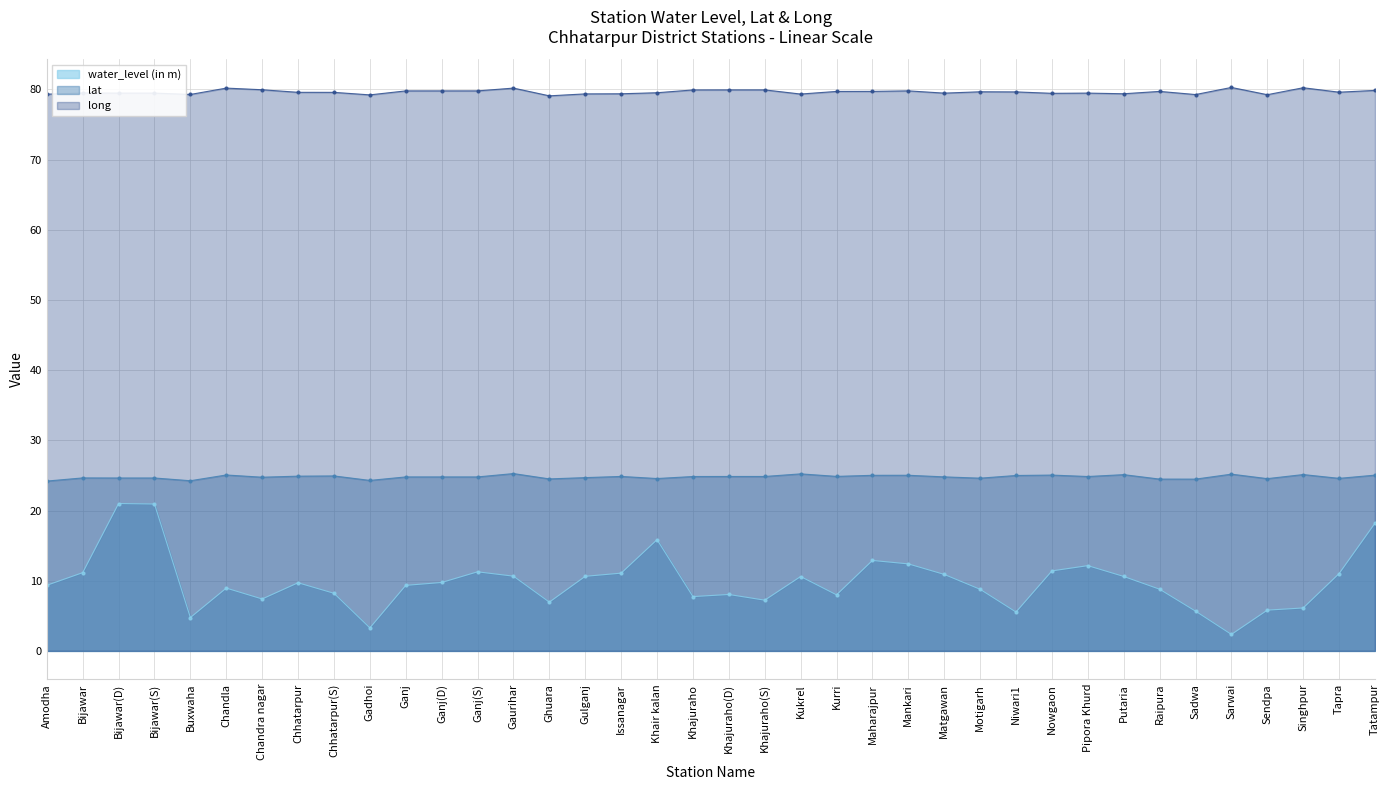

Reading right to left, extract all data points from this chart.

water_level (in m): Tatampur=18.2	Tapra=11.0	Singhpur=6.1	Sendpa=5.8	Sarwai=2.4	Sadwa=5.7	Raipura=8.8	Putaria=10.6	Pipora Khurd=12.2	Nowgaon=11.4	Niwari1=5.5	Motigarh=8.8	Matgawan=10.9	Mankari=12.4	Maharajpur=12.9	Kurri=8.0	Kukrel=10.6	Khajuraho(S)=7.2	Khajuraho(D)=8.0	Khajuraho=7.7	Khair kalan=15.8	Issanagar=11.1	Gulganj=10.6	Ghuara=7.0	Gaurihar=10.7	Ganj(S)=11.3	Ganj(D)=9.8	Ganj=9.3	Gadhoi=3.3	Chhatarpur(S)=8.2	Chhatarpur=9.7	Chandra nagar=7.4	Chandla=8.9	Buxwaha=4.8	Bijawar(S)=20.9	Bijawar(D)=21.0	Bijawar=11.2	Amodha=9.3
lat: Tatampur=25.0	Tapra=24.6	Singhpur=25.1	Sendpa=24.5	Sarwai=25.2	Sadwa=24.5	Raipura=24.5	Putaria=25.1	Pipora Khurd=24.9	Nowgaon=25.1	Niwari1=25.0	Motigarh=24.6	Matgawan=24.8	Mankari=25.0	Maharajpur=25.0	Kurri=24.9	Kukrel=25.2	Khajuraho(S)=24.9	Khajuraho(D)=24.9	Khajuraho=24.8	Khair kalan=24.6	Issanagar=24.9	Gulganj=24.7	Ghuara=24.5	Gaurihar=25.3	Ganj(S)=24.8	Ganj(D)=24.8	Ganj=24.8	Gadhoi=24.3	Chhatarpur(S)=24.9	Chhatarpur=24.9	Chandra nagar=24.8	Chandla=25.1	Buxwaha=24.2	Bijawar(S)=24.6	Bijawar(D)=24.6	Bijawar=24.7	Amodha=24.2
long: Tatampur=79.9	Tapra=79.6	Singhpur=80.2	Sendpa=79.3	Sarwai=80.3	Sadwa=79.3	Raipura=79.7	Putaria=79.4	Pipora Khurd=79.5	Nowgaon=79.5	Niwari1=79.7	Motigarh=79.7	Matgawan=79.5	Mankari=79.8	Maharajpur=79.7	Kurri=79.7	Kukrel=79.3	Khajuraho(S)=79.9	Khajuraho(D)=79.9	Khajuraho=79.9	Khair kalan=79.5	Issanagar=79.4	Gulganj=79.4	Ghuara=79.1	Gaurihar=80.2	Ganj(S)=79.8	Ganj(D)=79.8	Ganj=79.8	Gadhoi=79.2	Chhatarpur(S)=79.6	Chhatarpur=79.6	Chandra nagar=80.0	Chandla=80.2	Buxwaha=79.3	Bijawar(S)=79.5	Bijawar(D)=79.5	Bijawar=79.5	Amodha=79.3